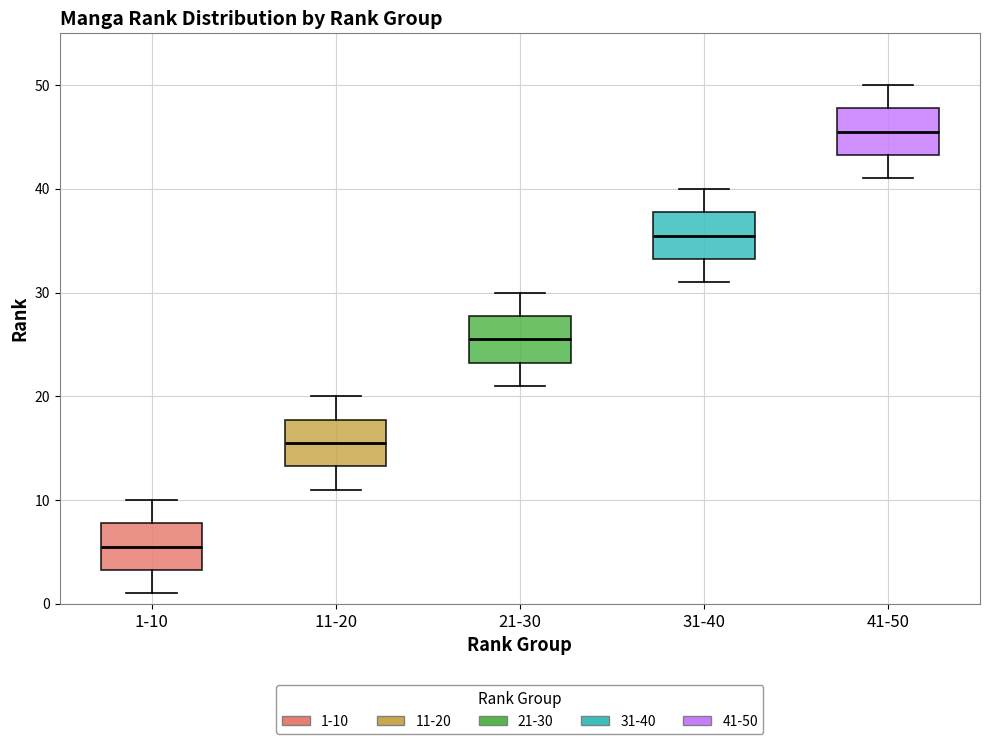

Which box's median line is the lowest?

1-10